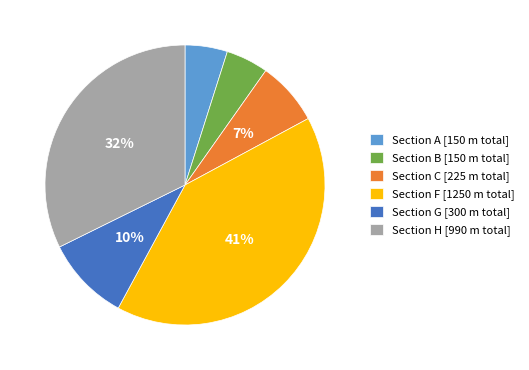

What is the largest slice in the pie chart?

Section F [1250 m total]